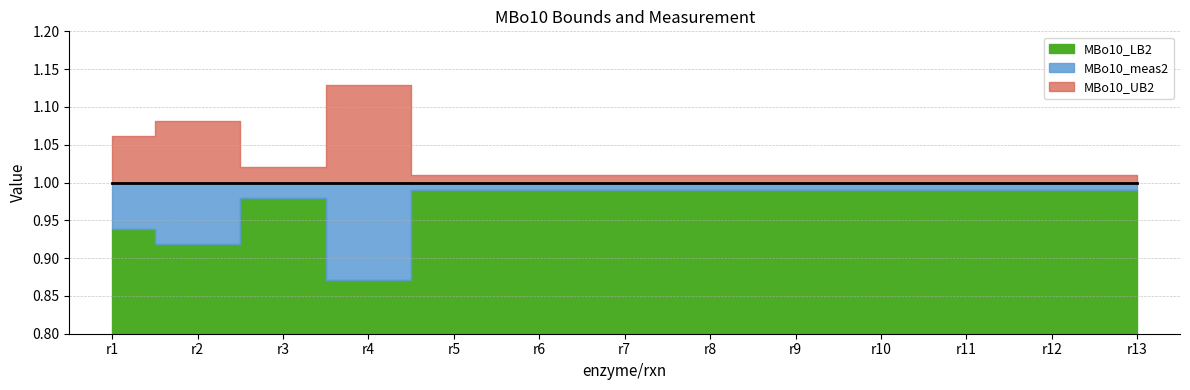

Is it true that MBo10_meas2 equals 1.0 at r13?

True